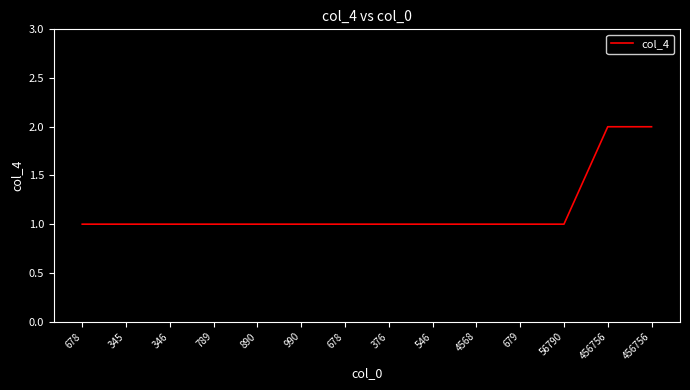

Reading left to right, extract all data points from this chart.

1	1	1	1	1	1	1	1	1	1	1	1	2	2